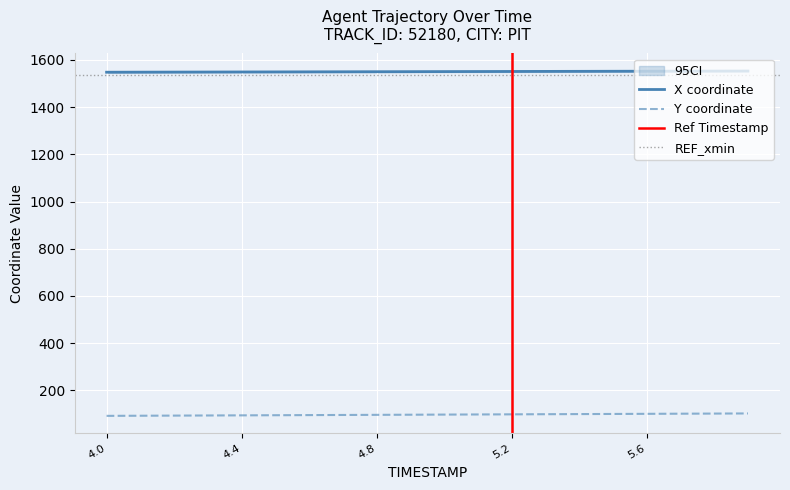

Between 4.0 and 5.4, which series saw the biggest shift?

Y